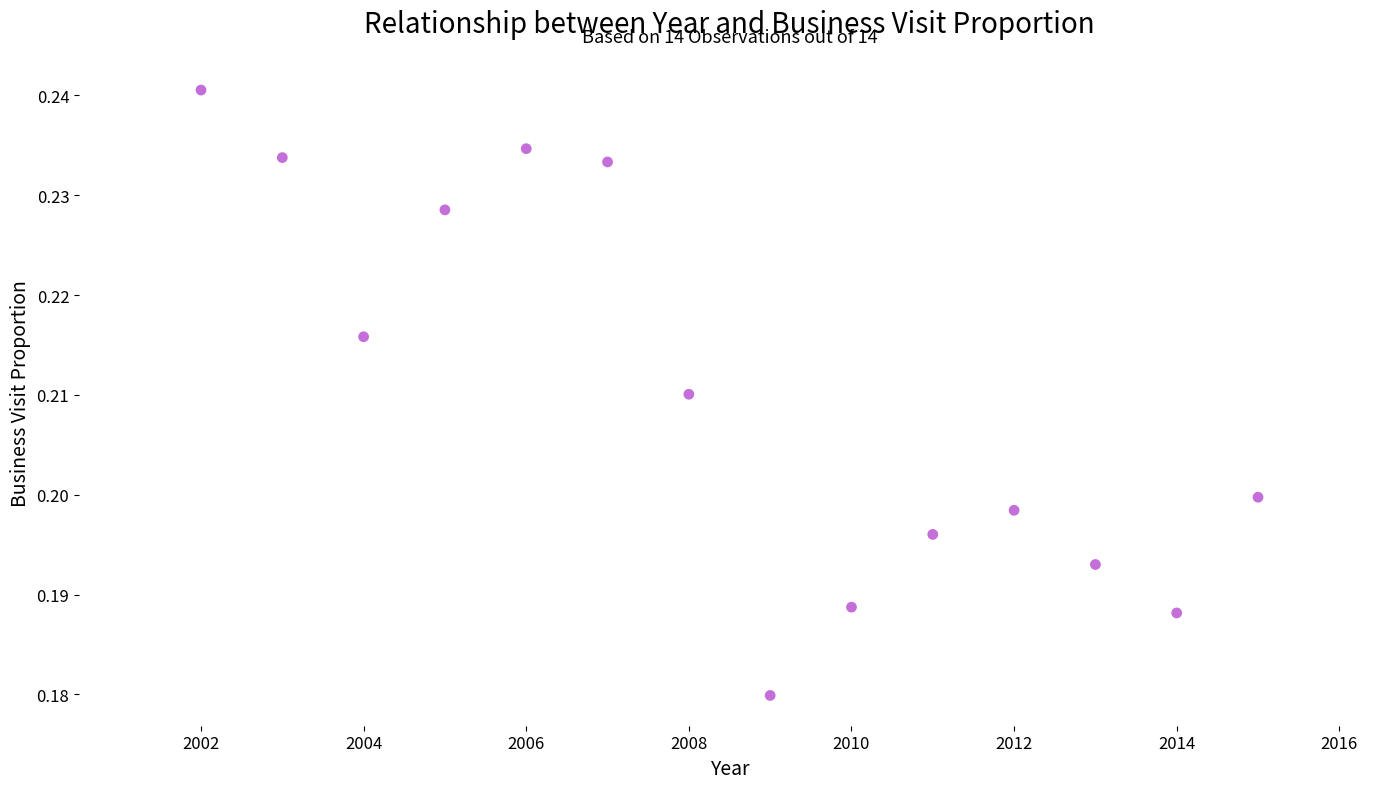

What is the range of X values (max minus min)?

13.0